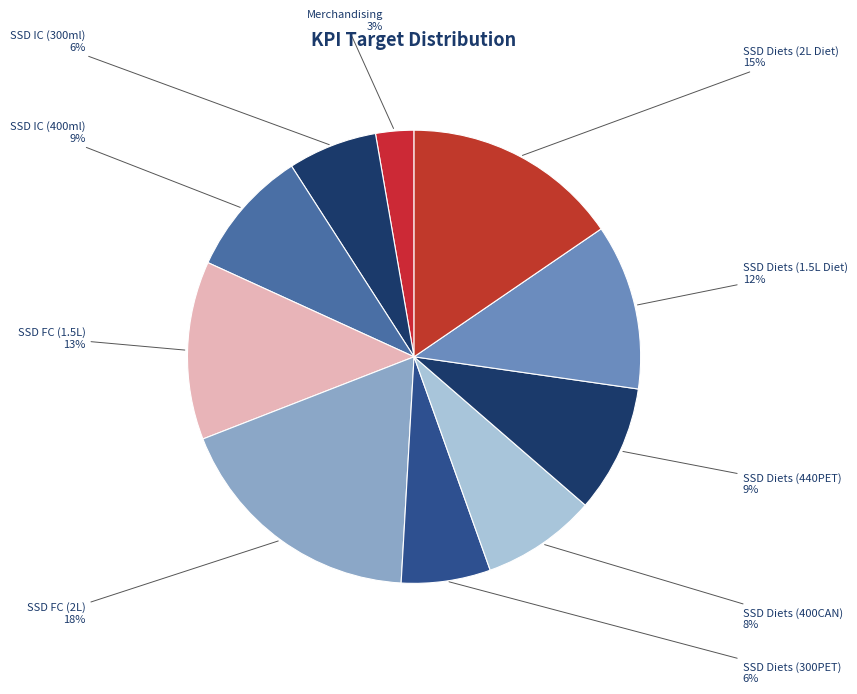

How many segments does this pie chart have?

10